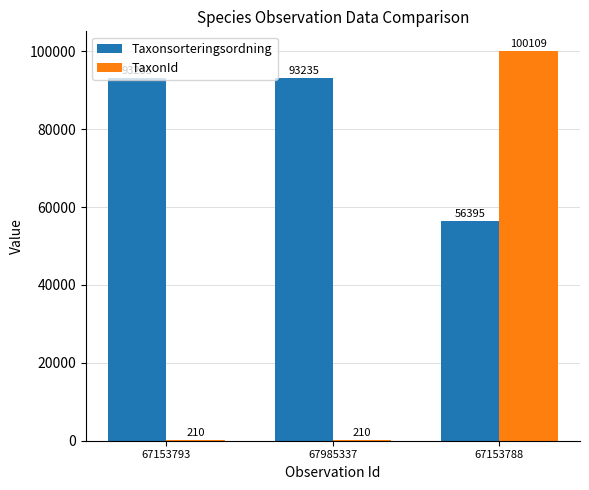

What is the average value of the Taxonsorteringsordning series?

80955